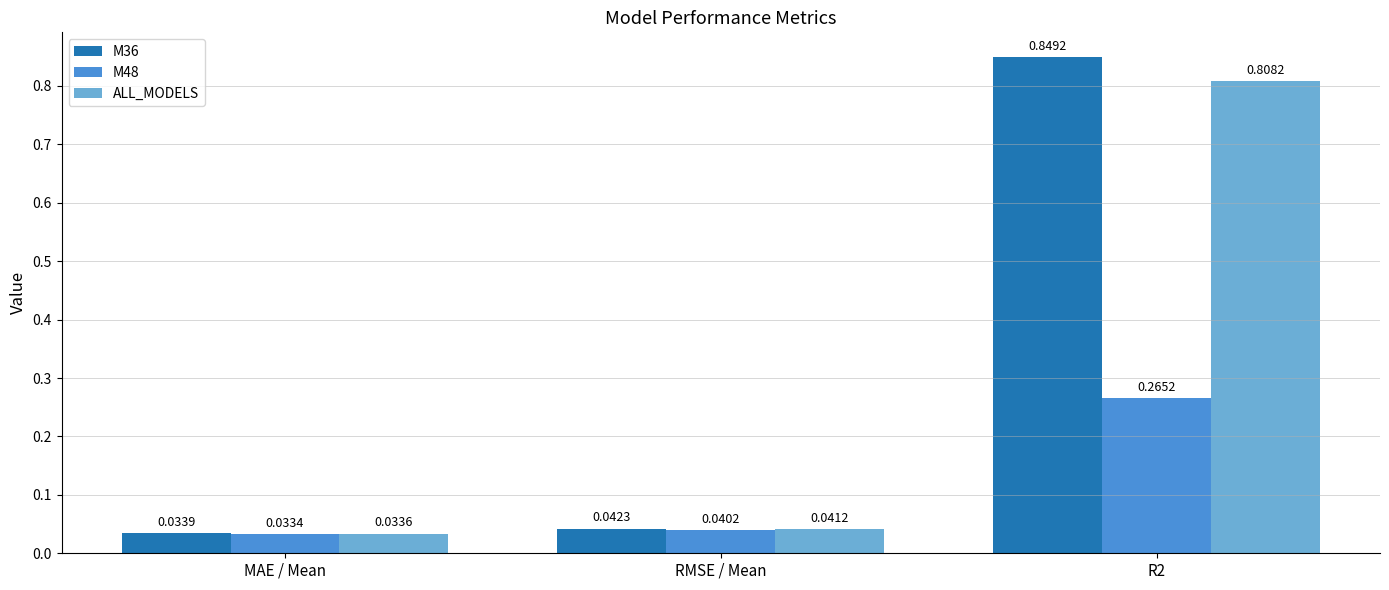

At how many categories does at least one series exceed 0?

3